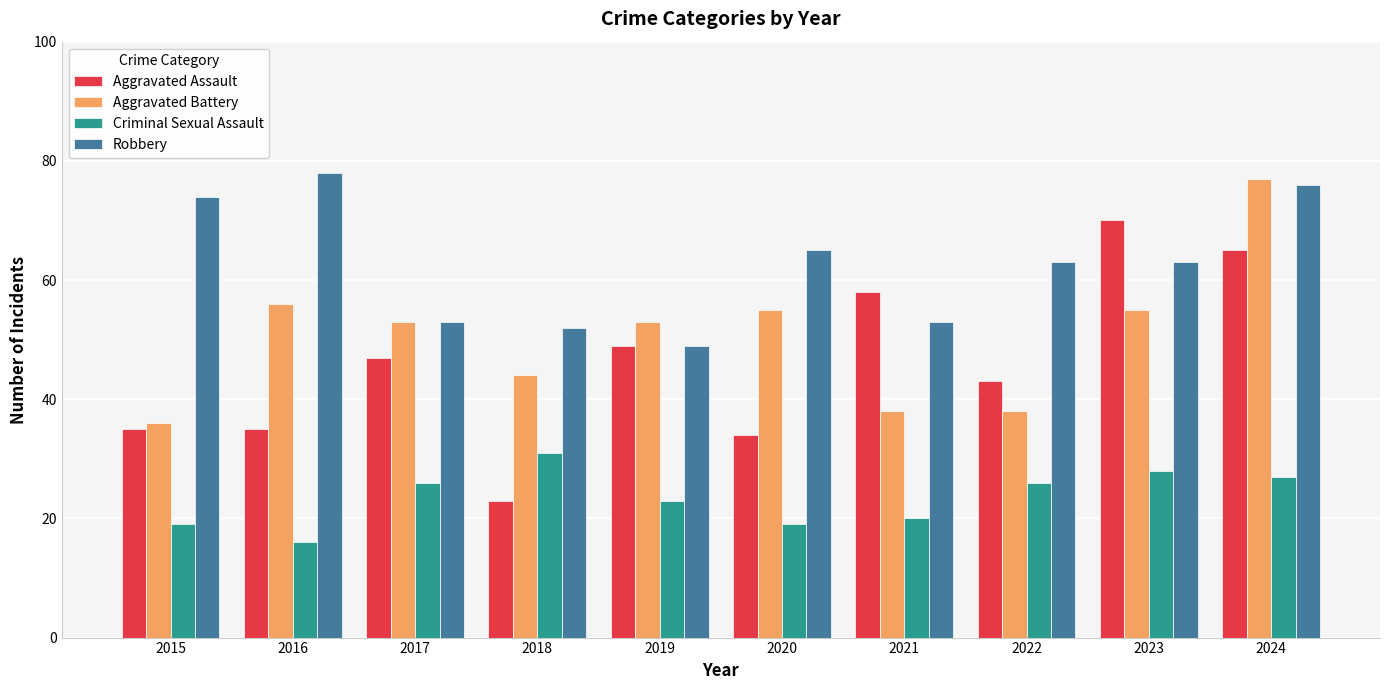

What are all the series names shown in the legend?

Aggravated Assault, Aggravated Battery, Criminal Sexual Assault, Robbery